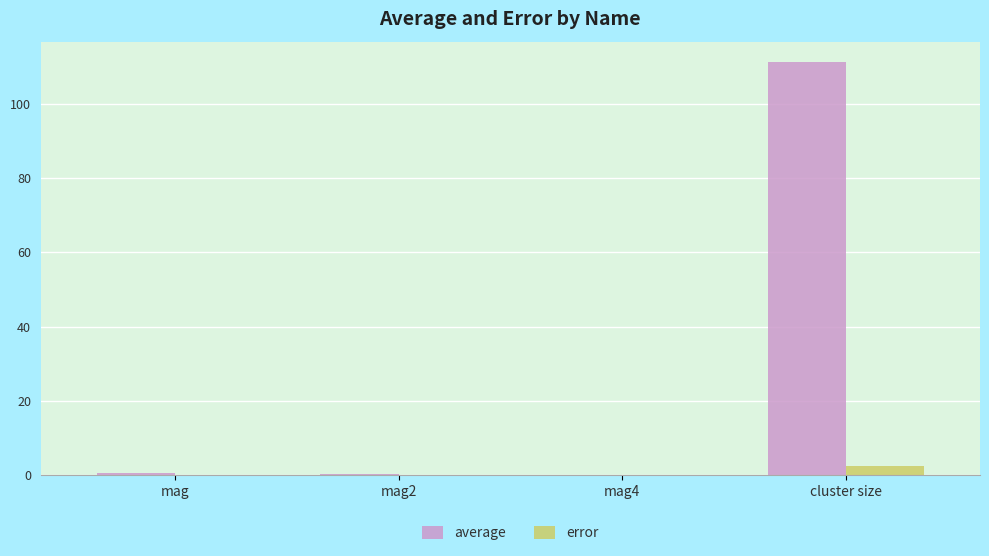

The error series shows 0.0 at mag. True or false?

True